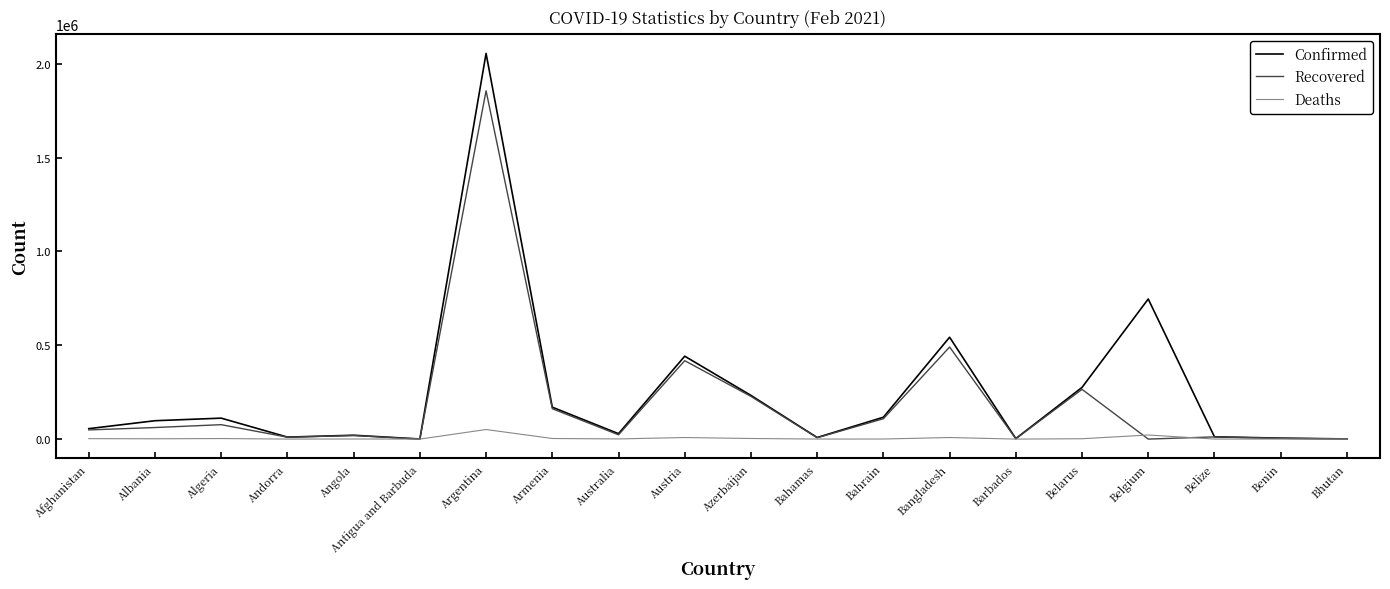

Which series has the largest range (max minus min)?

Confirmed